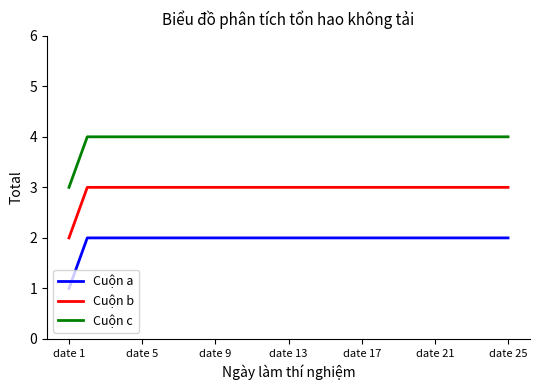

Rank the series by their average value, from highest to lowest.

Cuộn c, Cuộn b, Cuộn a